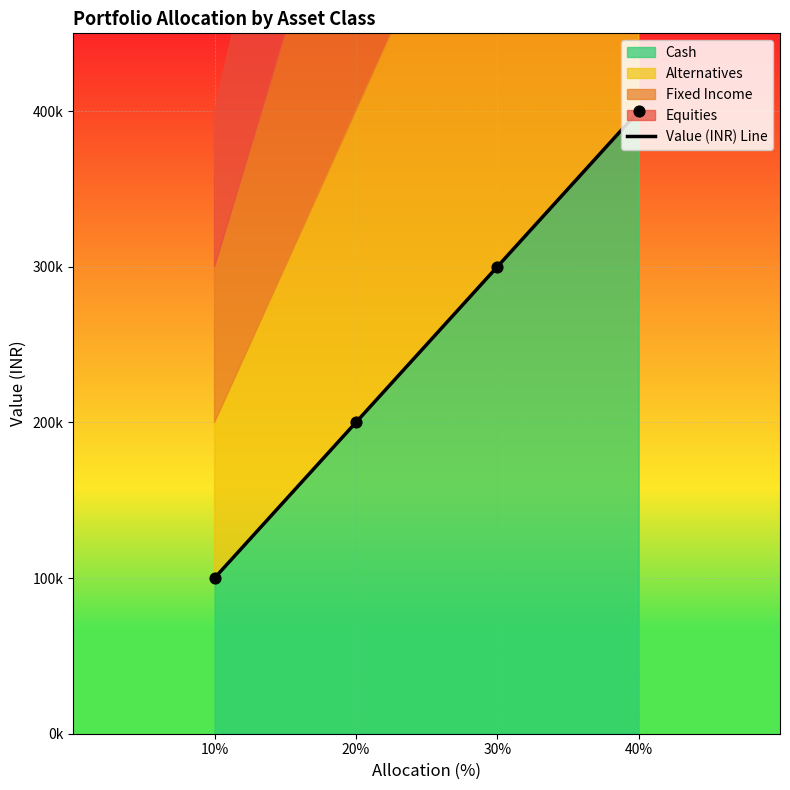

What is the ratio of the value at 20% to the value at 30%?

0.7